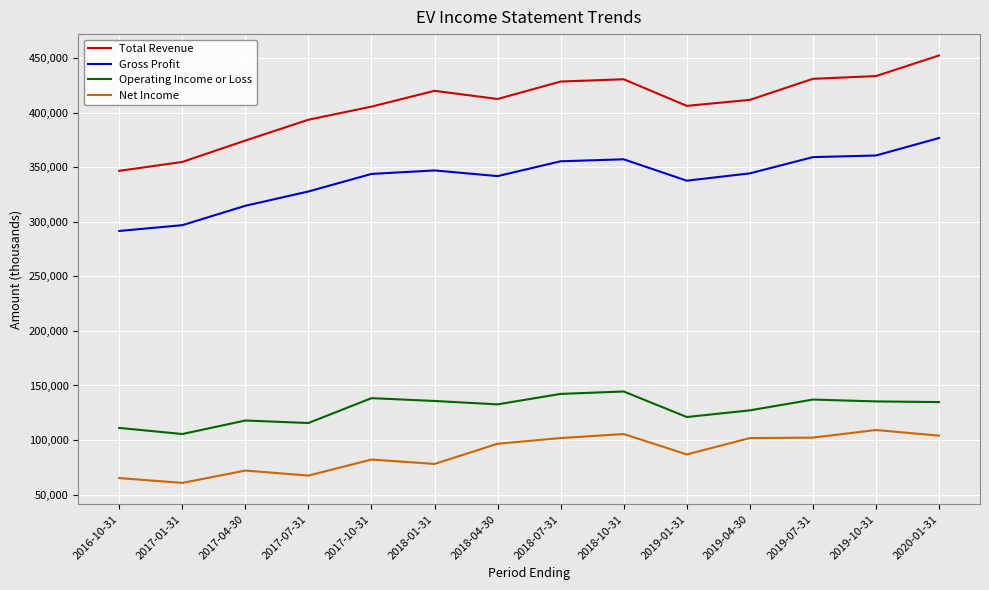

True or false: Operating Income or Loss and Gross Profit cross at least once.

False